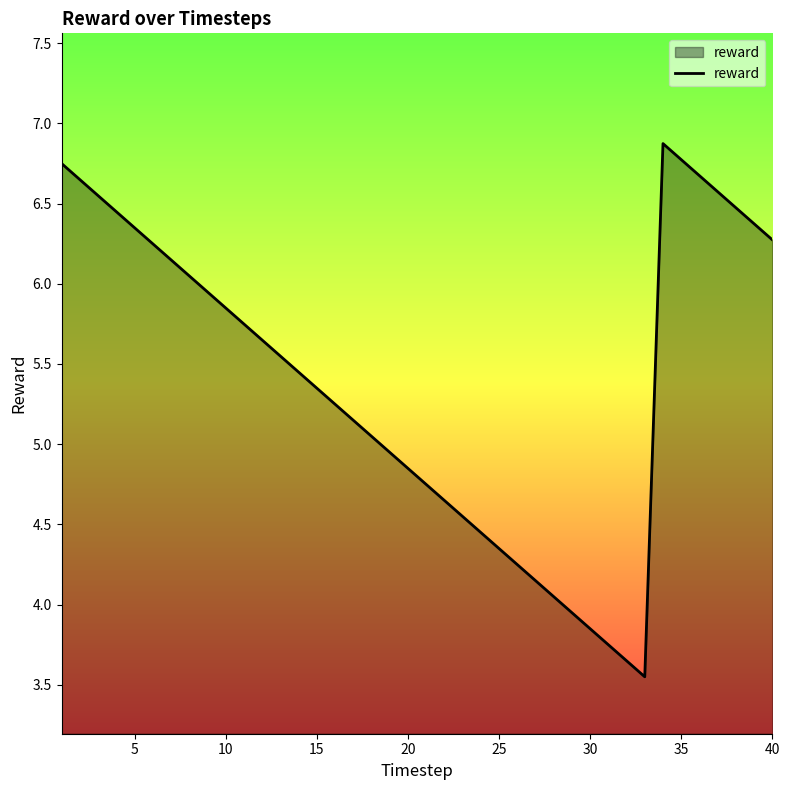

What is the maximum value shown in the chart?

6.9